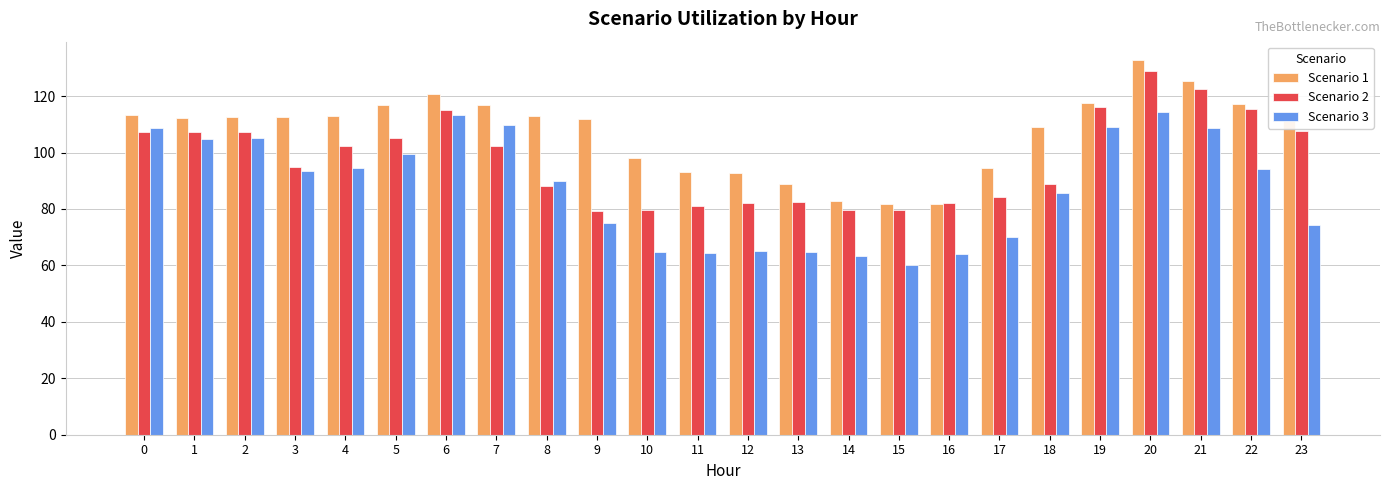

At 14, list the series in order from largest to smallest.

Scenario 1, Scenario 2, Scenario 3